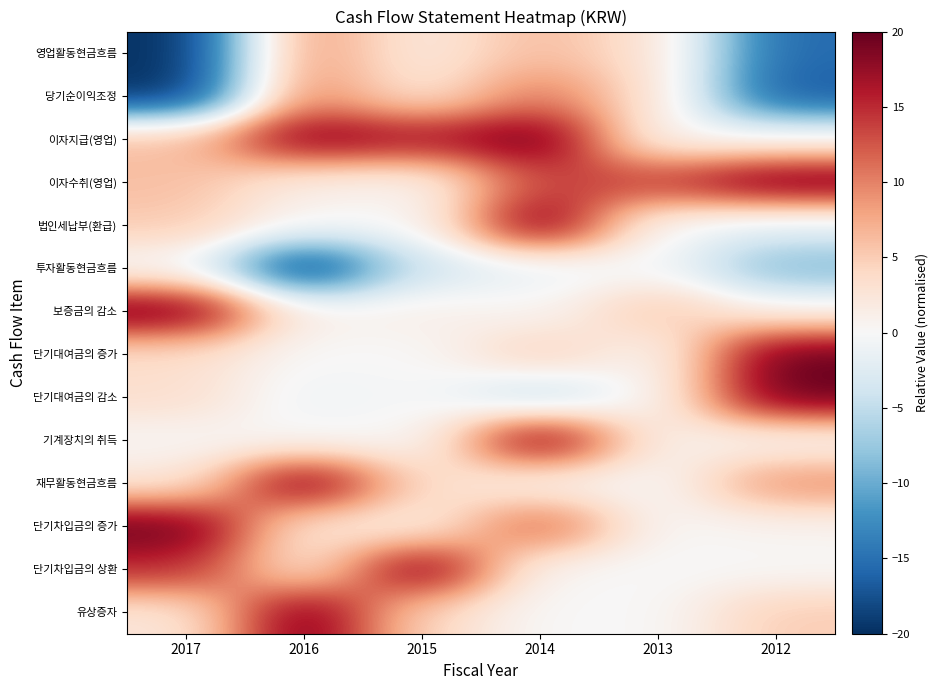

Reading right to left, extract all data points from this chart.

영업활동현금흐름: 2012=-15.5	2013=2.9	2014=6.3	2015=1.9	2016=8.9	2017=-20.0
당기순이익조정: 2012=-16.9	2013=2.8	2014=10.5	2015=2.4	2016=9.9	2017=-20.0
이자지급(영업): 2012=0.3	2013=0.0	2014=20.0	2015=16.8	2016=19.1	2017=6.0
이자수취(영업): 2012=20.0	2013=14.4	2014=13.2	2015=0.5	2016=1.3	2017=6.1
법인세납부(환급): 2012=-2.0	2013=-0.4	2014=20.0	2015=0.0	2016=0.3	2017=5.2
투자활동현금흐름: 2012=-8.8	2013=-0.1	2014=-1.6	2015=-3.7	2016=-20.0	2017=-0.3
보증금의 감소: 2012=0.8	2013=5.8	2014=0.3	2015=1.3	2016=0.9	2017=20.0
단기대여금의 증가: 2012=20.0	2013=0.0	2014=5.0	2015=0.0	2016=0.0	2017=3.4
단기대여금의 감소: 2012=20.0	2013=0.6	2014=-5.4	2015=0.0	2016=-0.9	2017=3.5
기계장치의 취득: 2012=0.0	2013=1.0	2014=20.0	2015=0.0	2016=0.0	2017=0.2
재무활동현금흐름: 2012=9.3	2013=-0.0	2014=0.4	2015=3.6	2016=20.0	2017=2.3
단기차입금의 증가: 2012=0.6	2013=0.0	2014=12.6	2015=1.3	2016=2.3	2017=20.0
단기차입금의 상환: 2012=0.1	2013=0.0	2014=0.0	2015=20.0	2016=1.9	2017=15.1
유상증자: 2012=5.0	2013=0.0	2014=0.0	2015=4.1	2016=20.0	2017=2.3